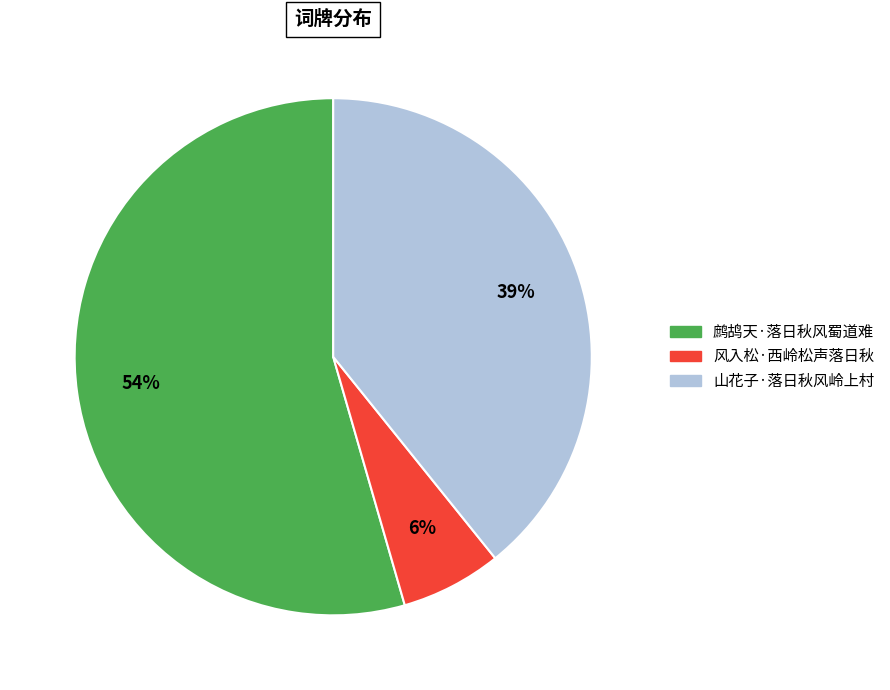

What is the ratio of the value at 鹧鸪天·落日秋风蜀道难 to the value at 山花子·落日秋风岭上村?

1.4